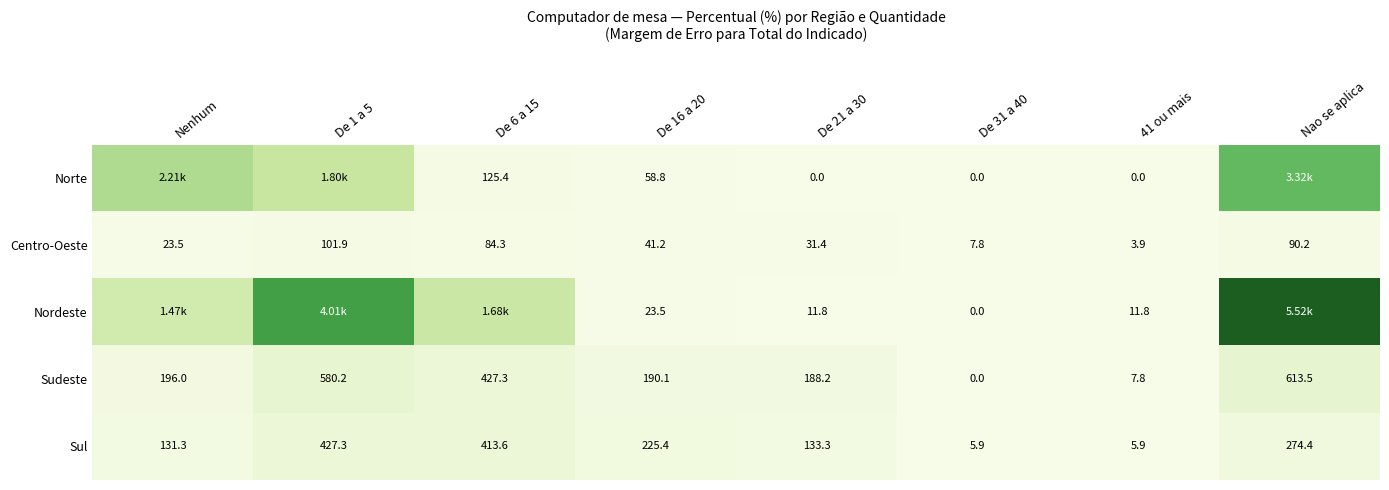

At De 16 a 20, list the series in order from smallest to largest.

Nordeste, Centro-Oeste, Norte, Sudeste, Sul